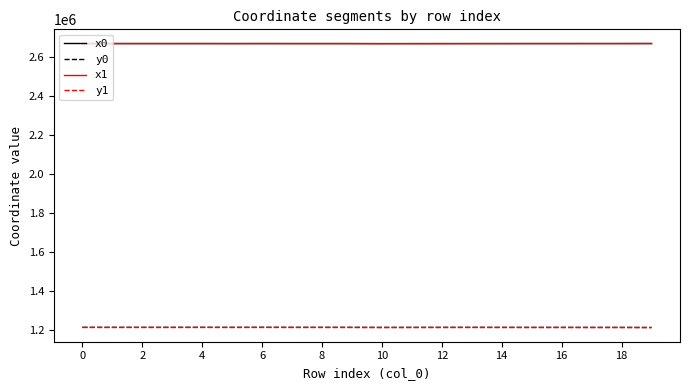

True or false: x1 and y0 intersect in this chart.

False